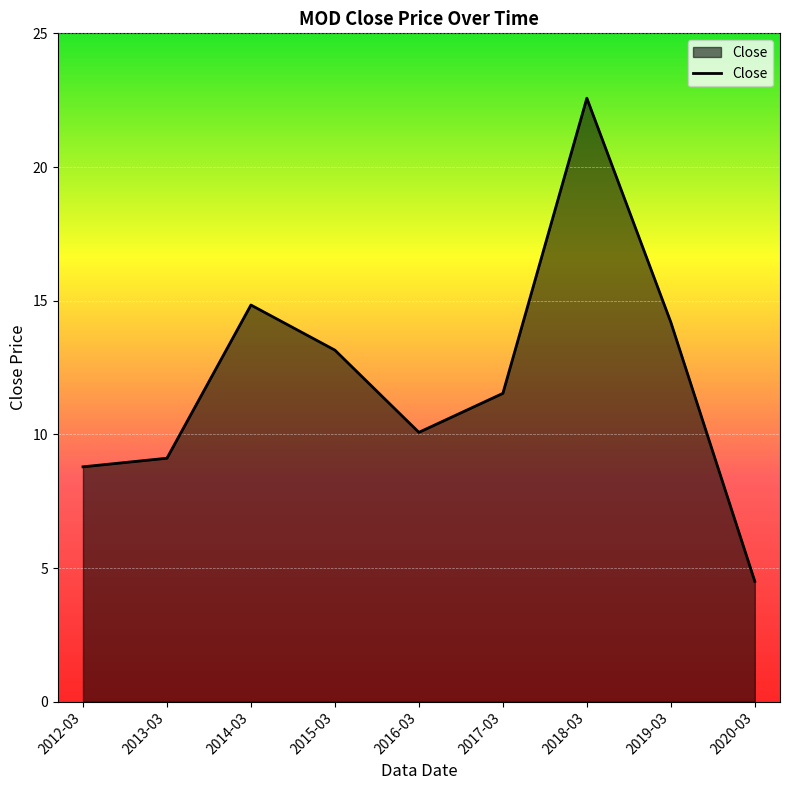

Rank the categories by value from highest to lowest.

2018-03, 2014-03, 2019-03, 2015-03, 2017-03, 2016-03, 2013-03, 2012-03, 2020-03